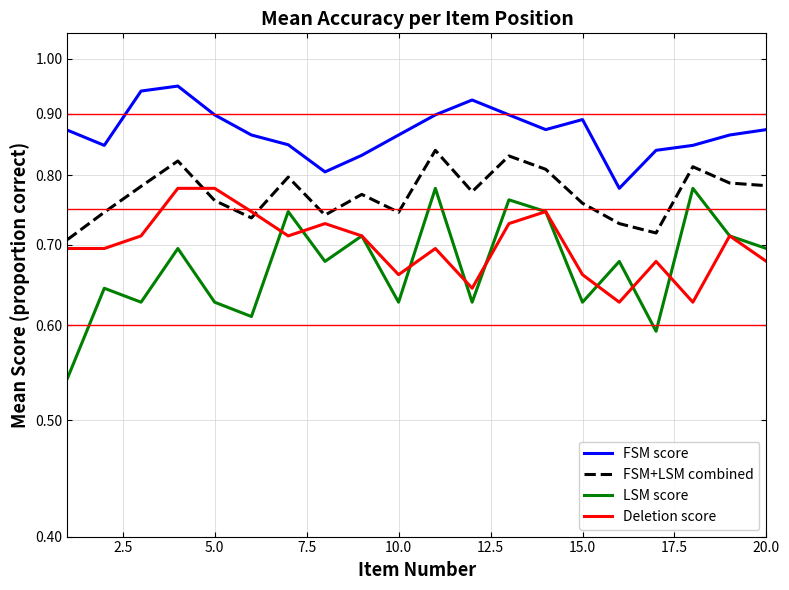

True or false: LSM score and FSM score intersect in this chart.

False